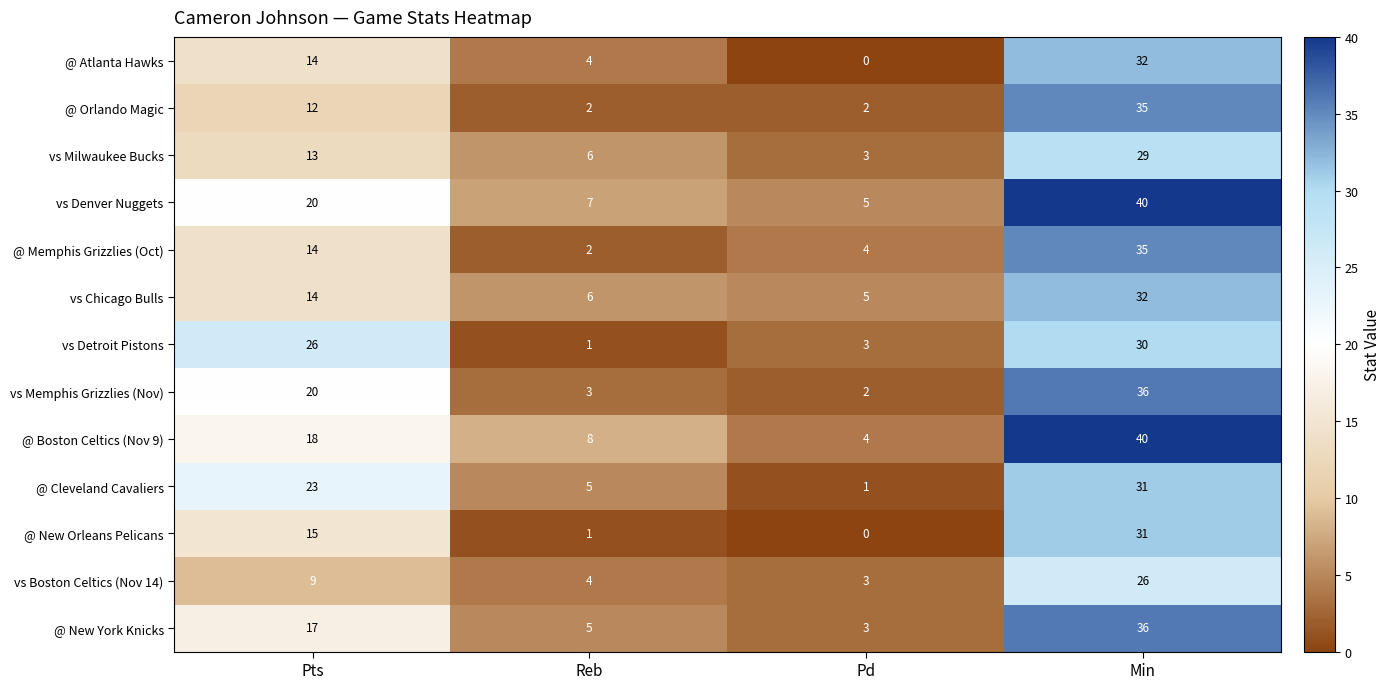

Which series has the largest range (max minus min)?

@ Boston Celtics (Nov 9)